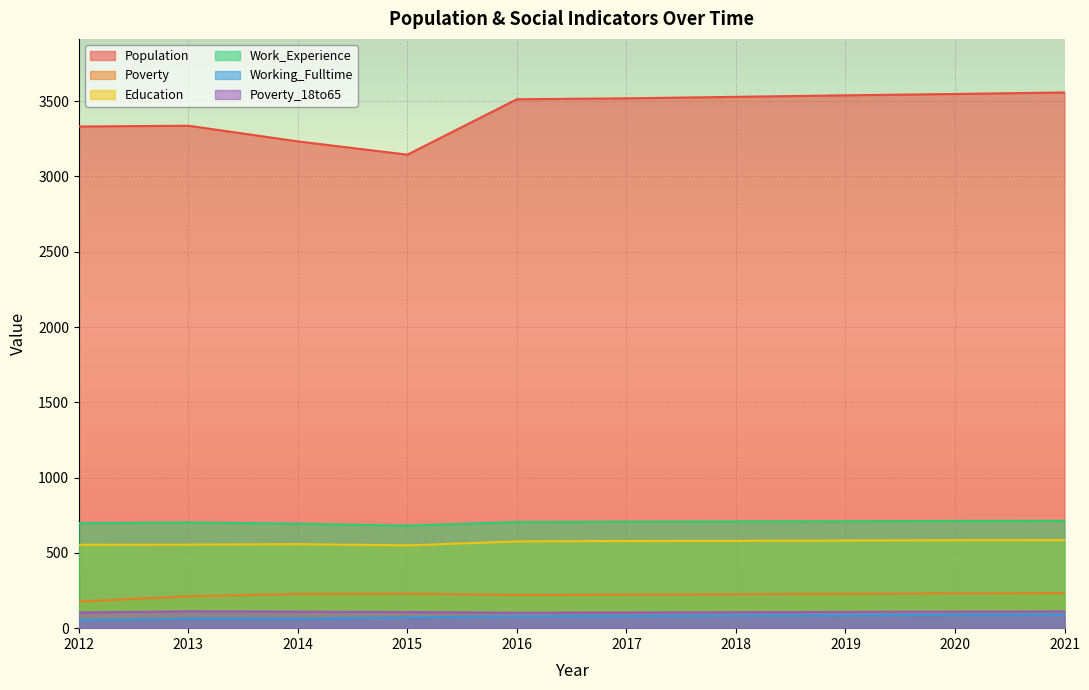

Between 2014 and 2021, which series saw the biggest shift?

Population